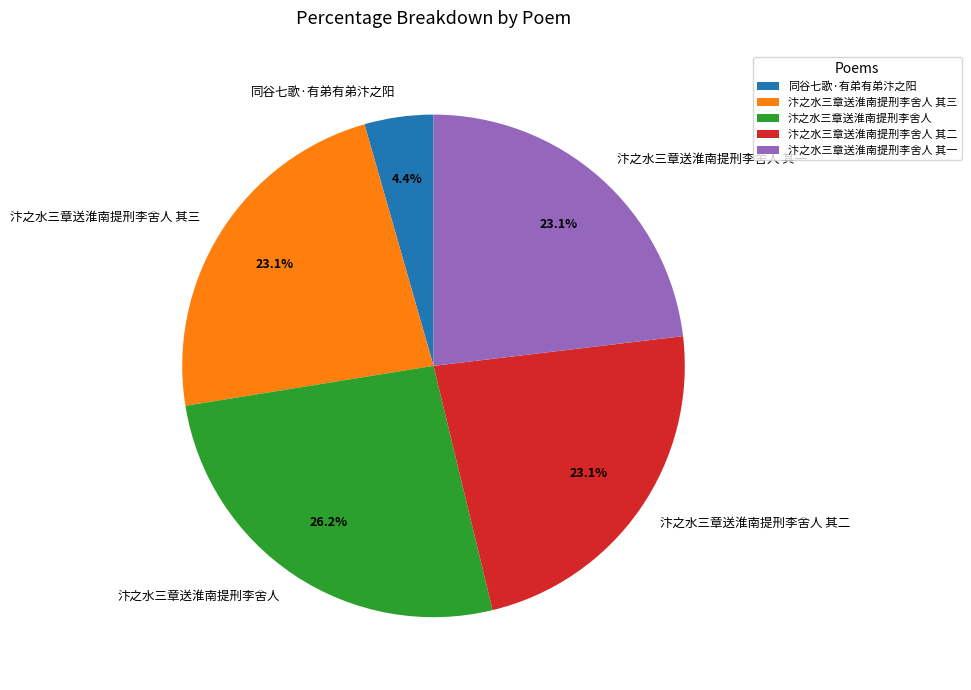

Approximately how many times larger is the value at 汴之水三章送淮南提刑李舍人 其一 compared to 同谷七歌·有弟有弟汴之阳?

5.2